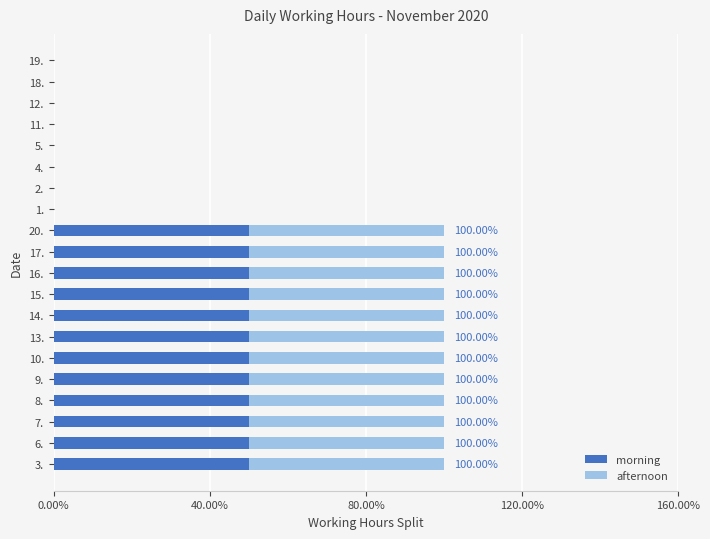

Which series has the largest total across all categories?

morning